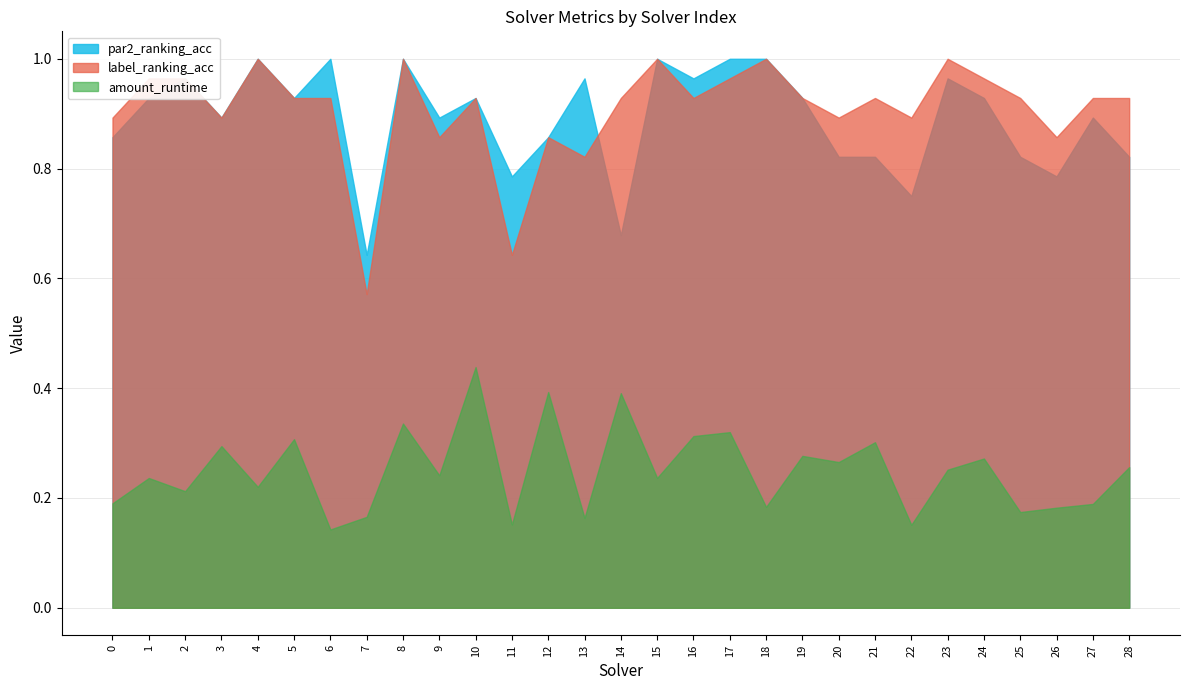

Is the value of label_ranking_acc at 5 greater than the value of par2_ranking_acc at 19?

No